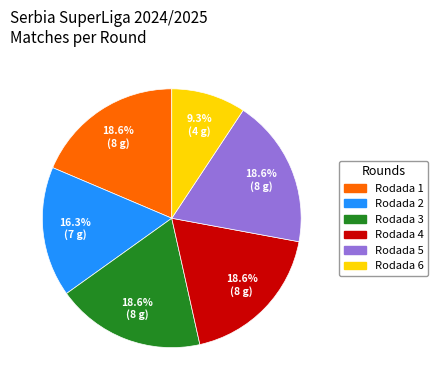

How many slices are in this pie chart?

6